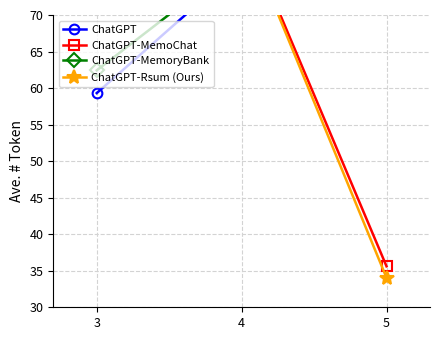

The ChatGPT series shows 104.2 at 3. True or false?

False